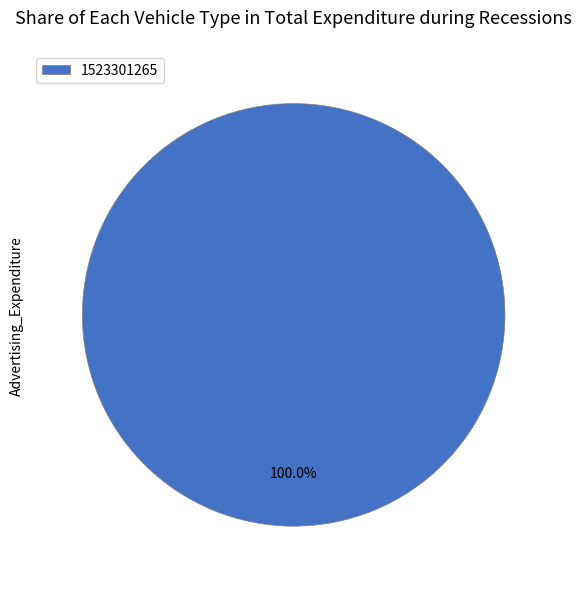

What is the majority slice?

1523301265